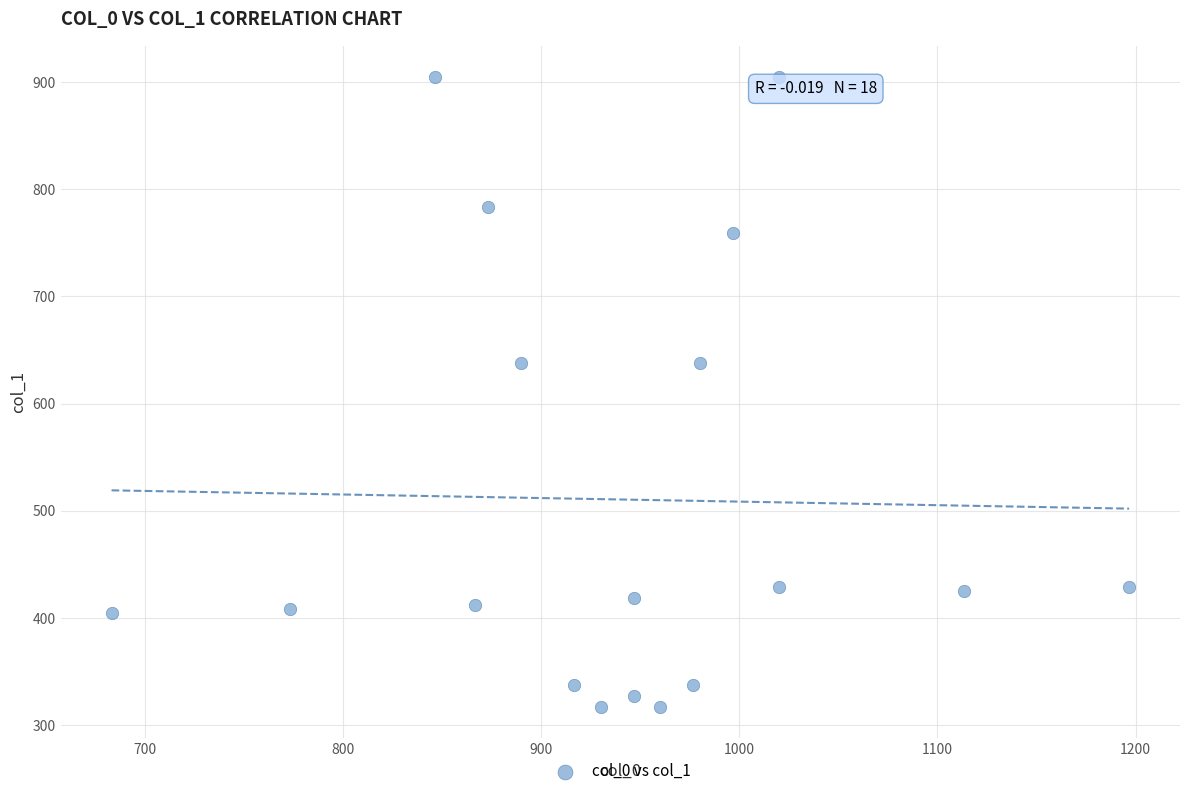

What is the range of X values (max minus min)?

513.3